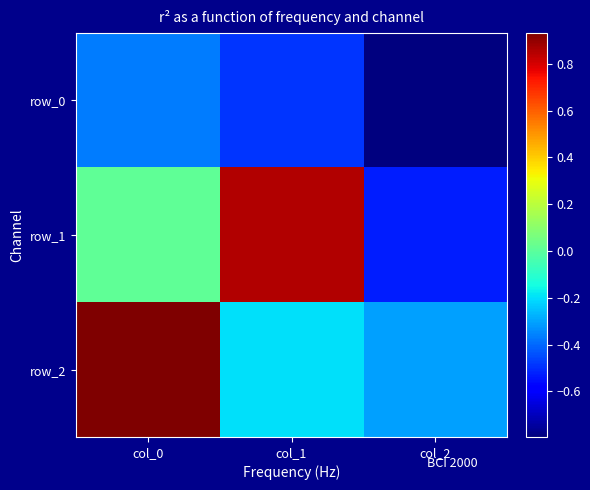

At how many categories does at least one series exceed 0?

2